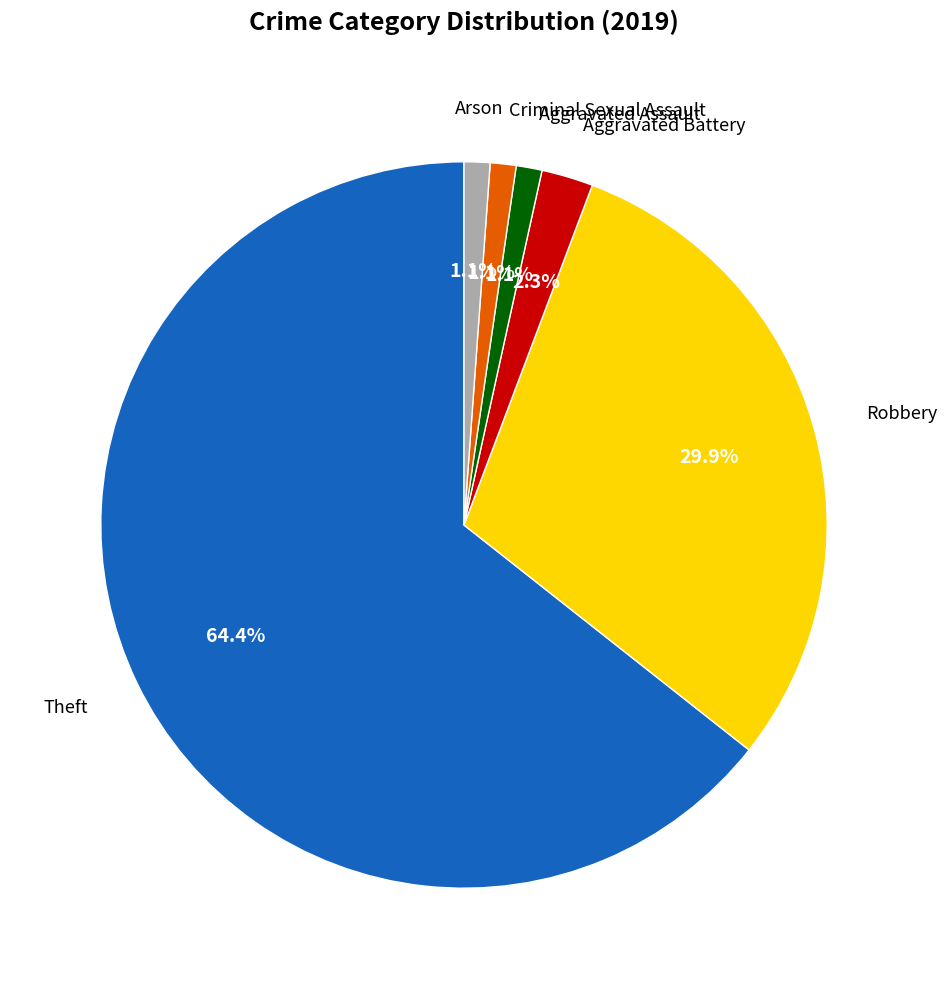

Is there a majority slice in this chart?

Yes